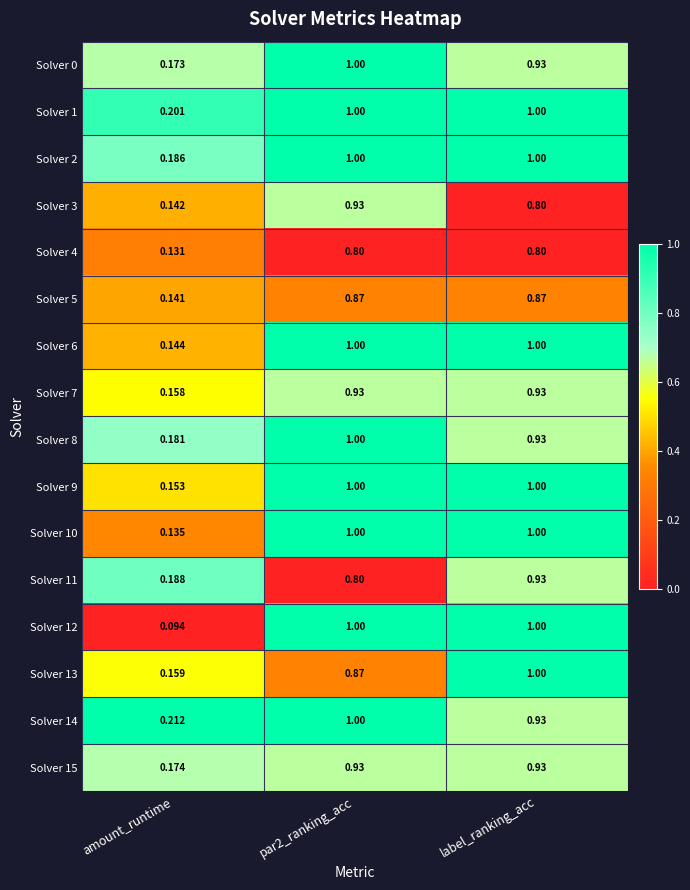

How many series are shown in this chart?

16